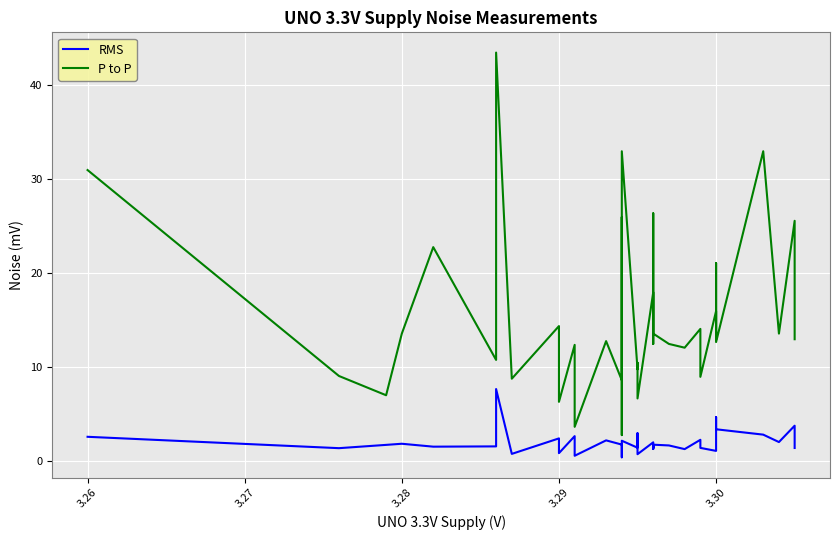

What is the value of the P to P point at the 11th from the left?

12.4